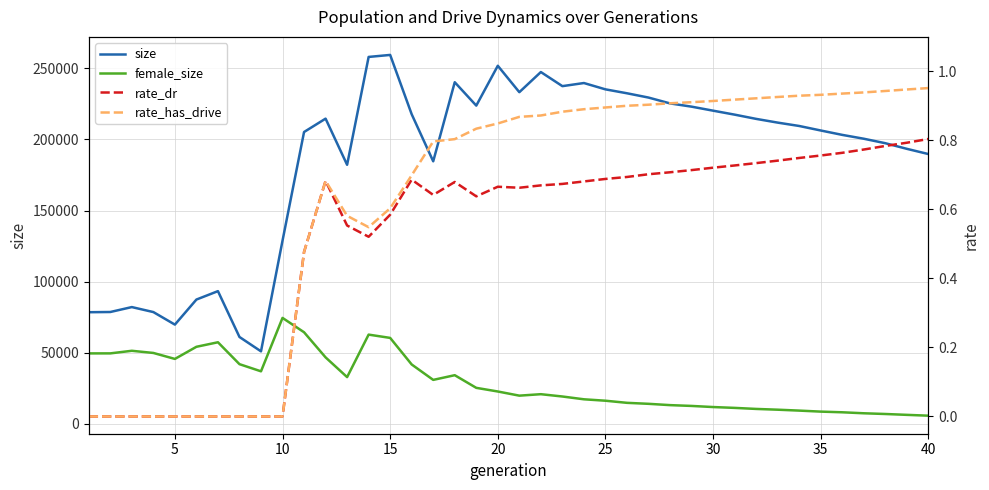

True or false: female_size and size intersect in this chart.

False